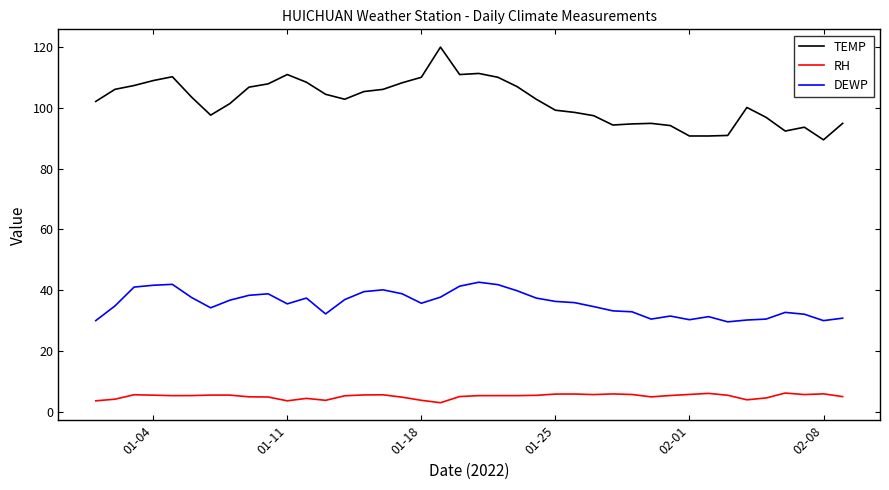

What is the difference between the maximum and minimum values in the RH series?

3.2